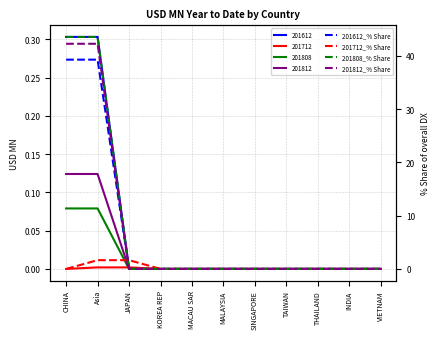

Is it true that 201812_% Share equals 0.0 at JAPAN?

True